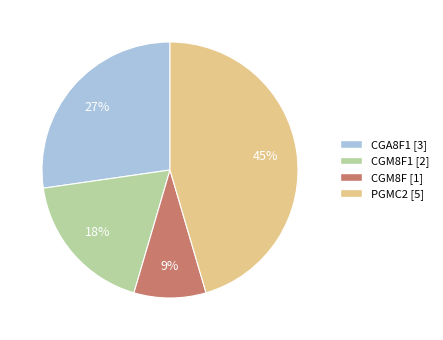

To the nearest percent, what is the difference between the largest and smallest slice percentages?

36%